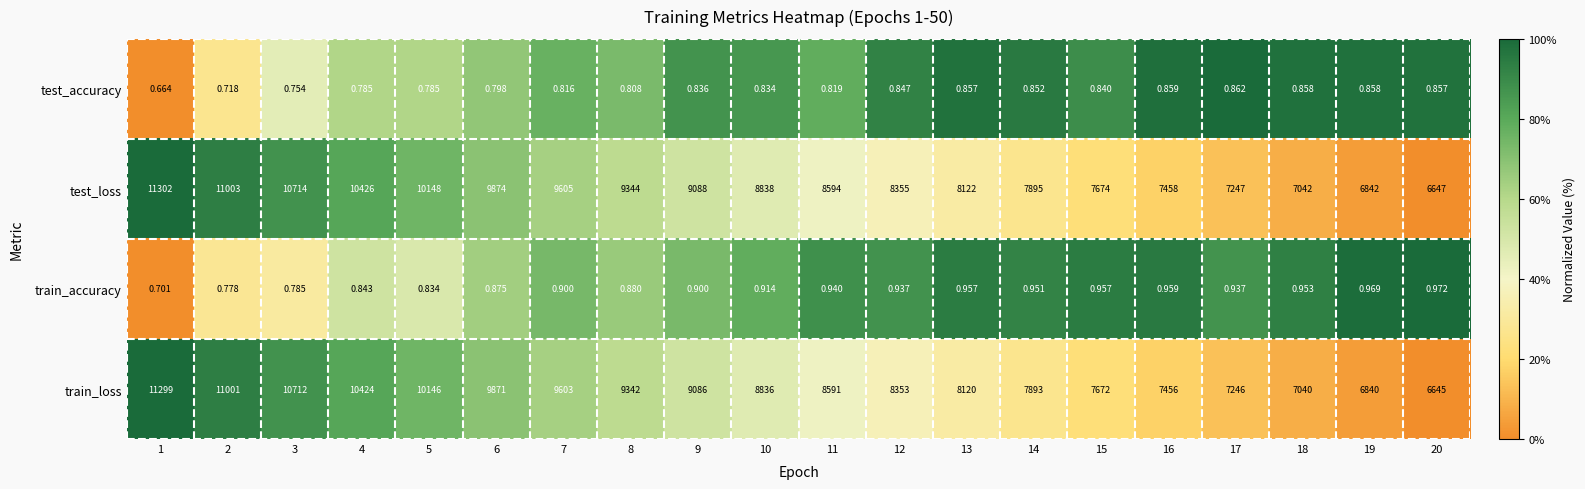

Rank the series at 9 from highest to lowest value.

test_loss, train_loss, train_accuracy, test_accuracy